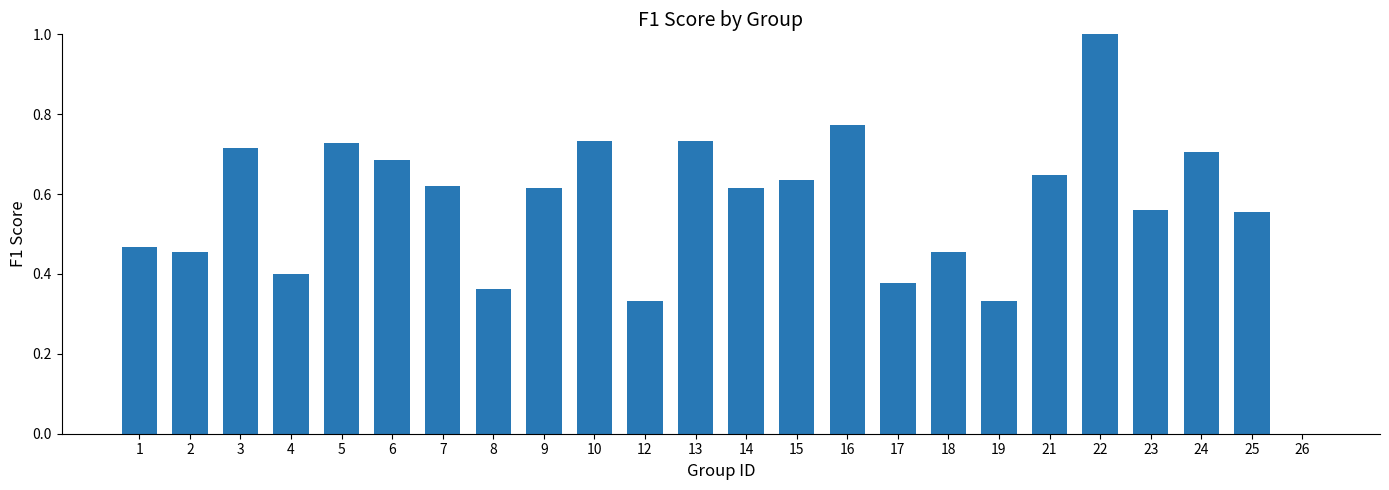

The chart shows a value of 0.7 at 10. True or false?

True